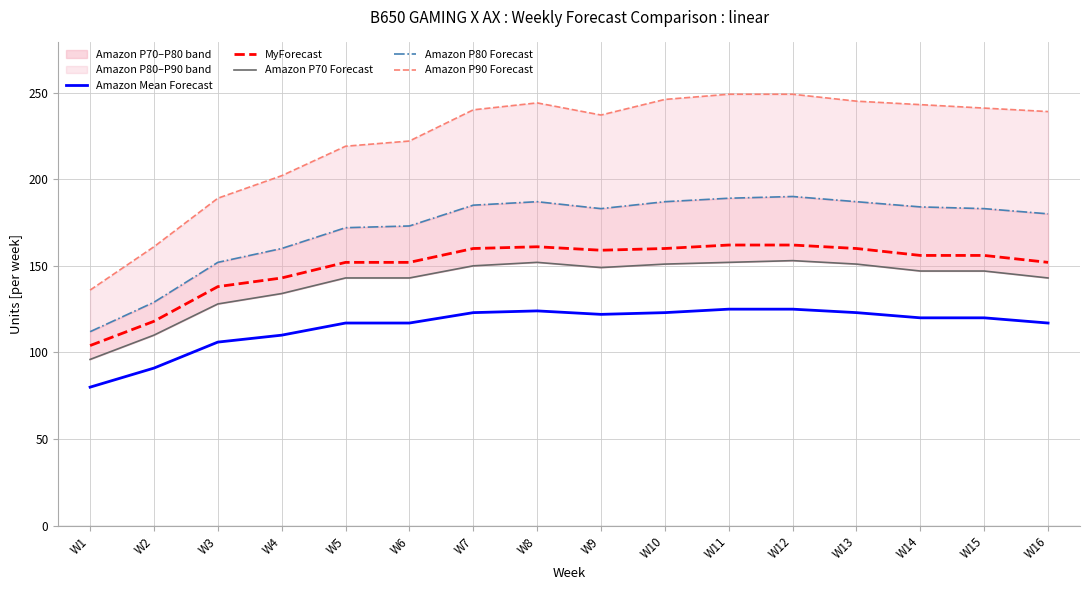

What are all the series names shown in the legend?

Amazon Mean Forecast, MyForecast, Amazon P70 Forecast, Amazon P80 Forecast, Amazon P90 Forecast